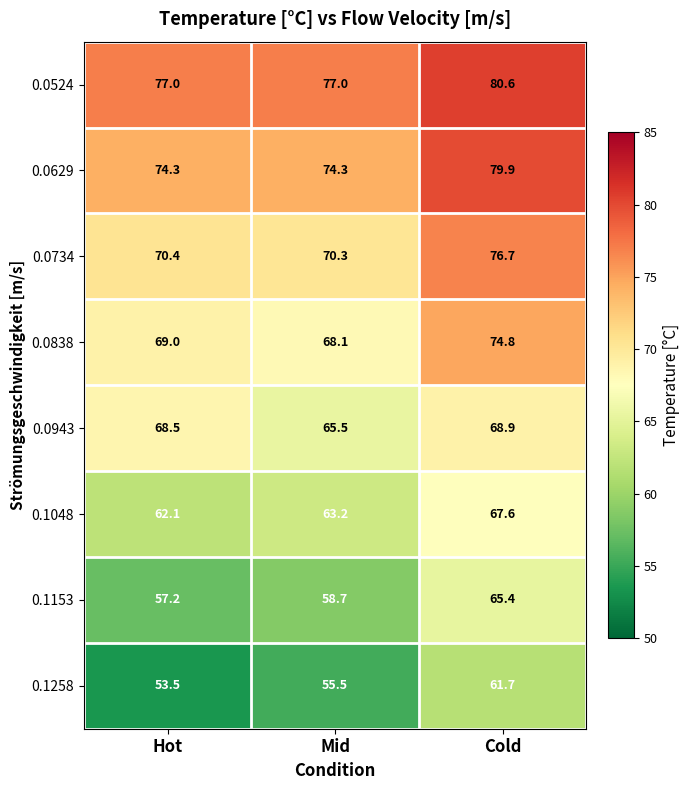

Is it true that 0.1153 equals 35.7 at Cold?

False